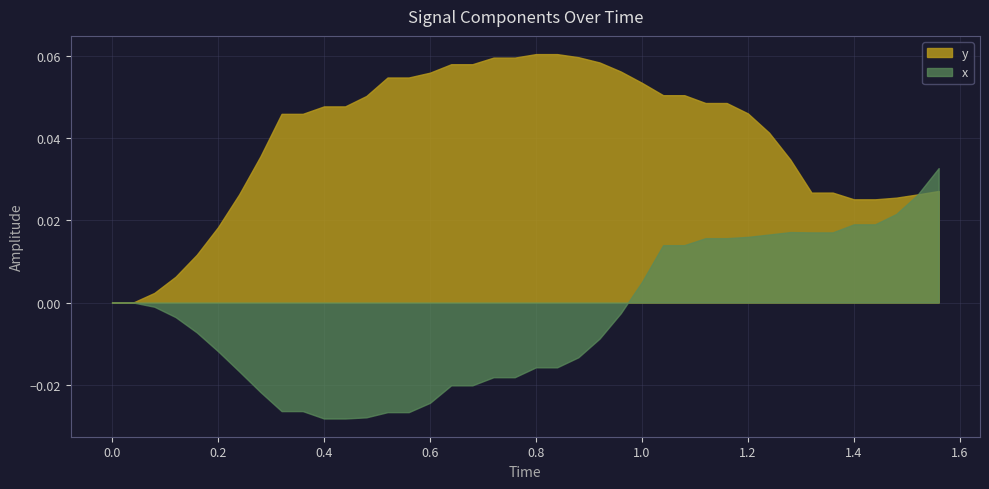

At how many categories does at least one series exceed 0?

38